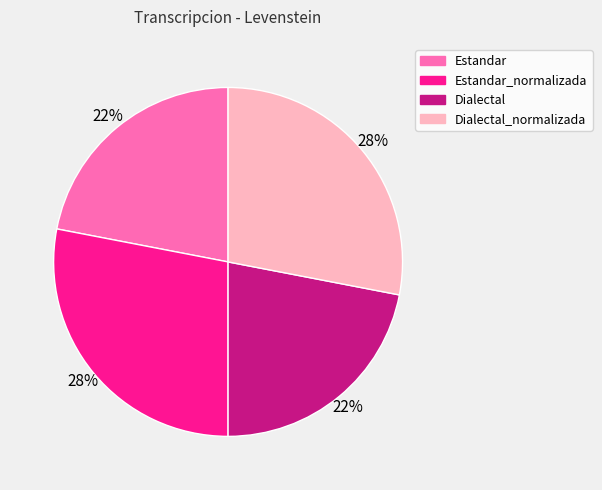

Is it true that Dialectal_normalizada is 28% of the pie?

True